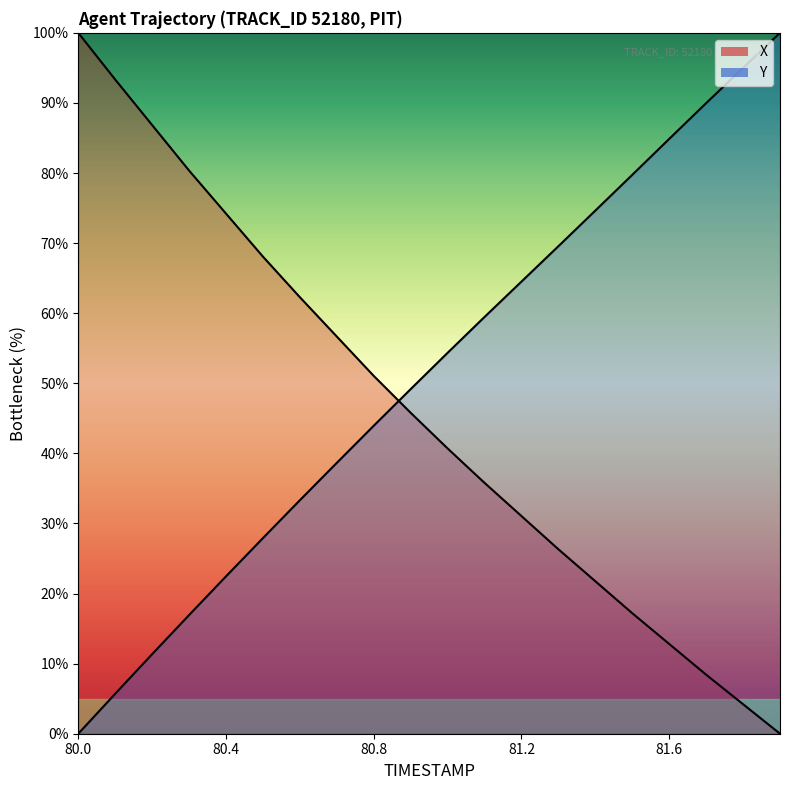

What is the sum of all Y values?

1021.5